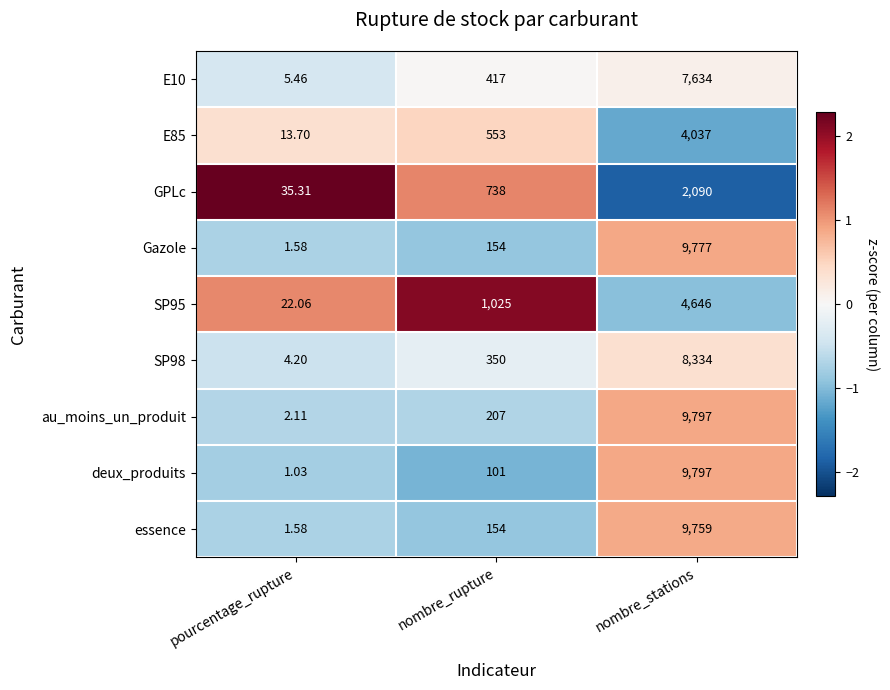

List the labels in order of au_moins_un_produit value, largest first.

nombre_stations, nombre_rupture, pourcentage_rupture